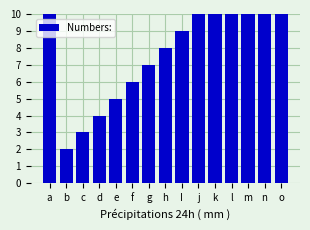

At which category does the chart reach its minimum across all series?

b